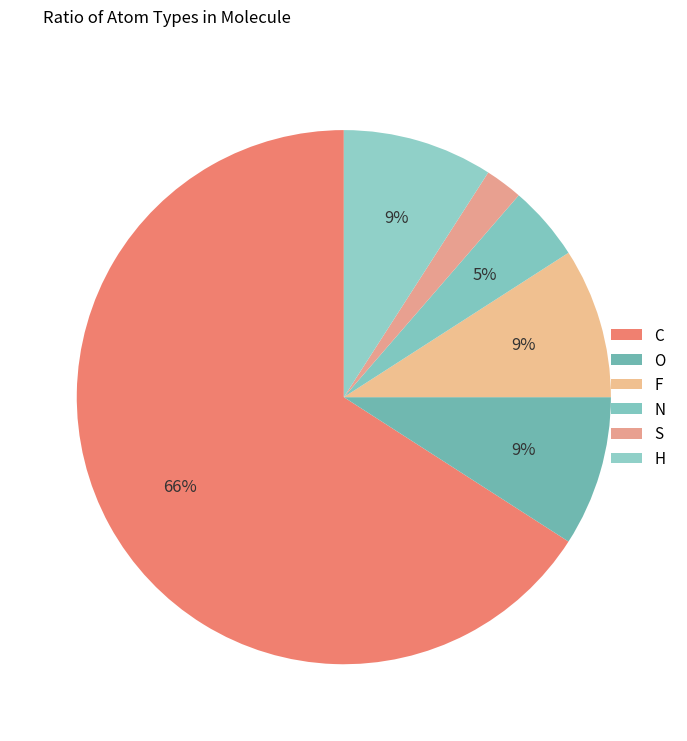

True or false: O accounts for 1% of the total.

False